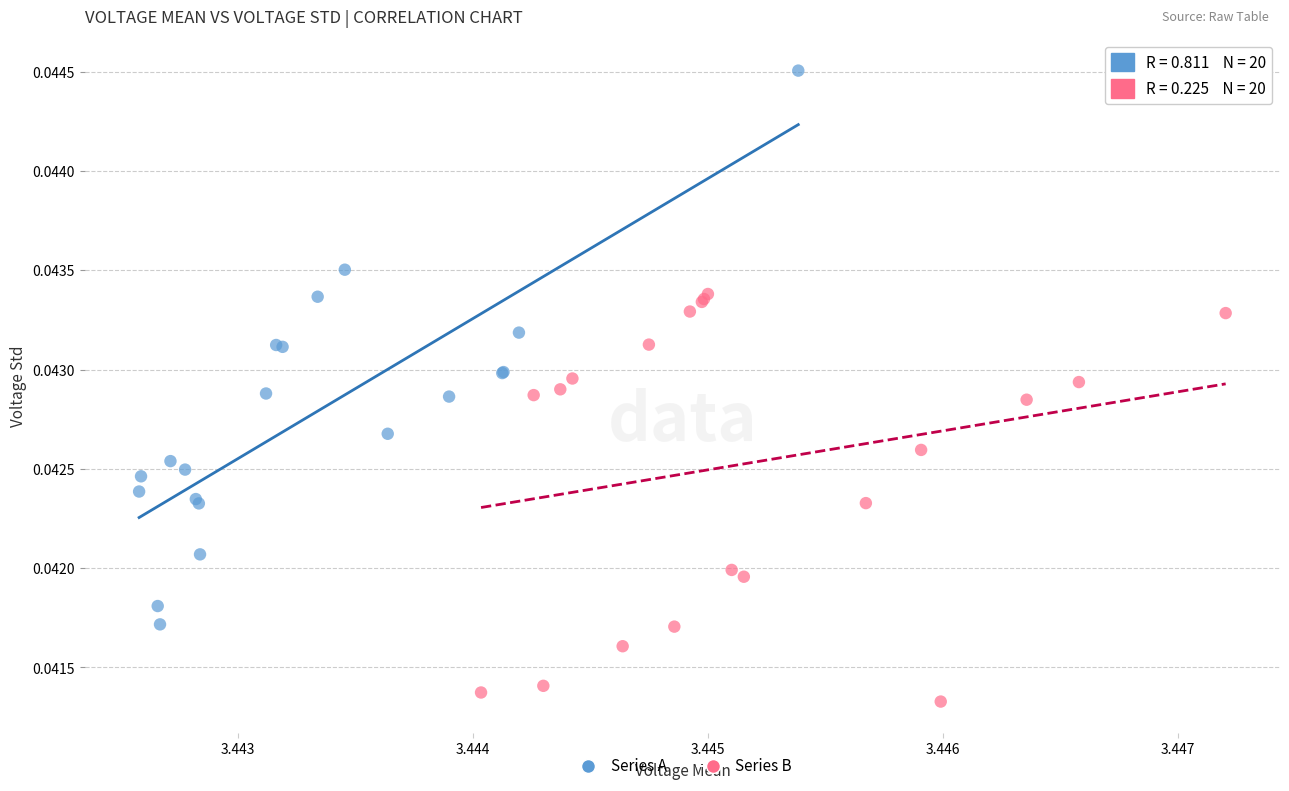

What are all the series names shown in the legend?

Series A, Series B